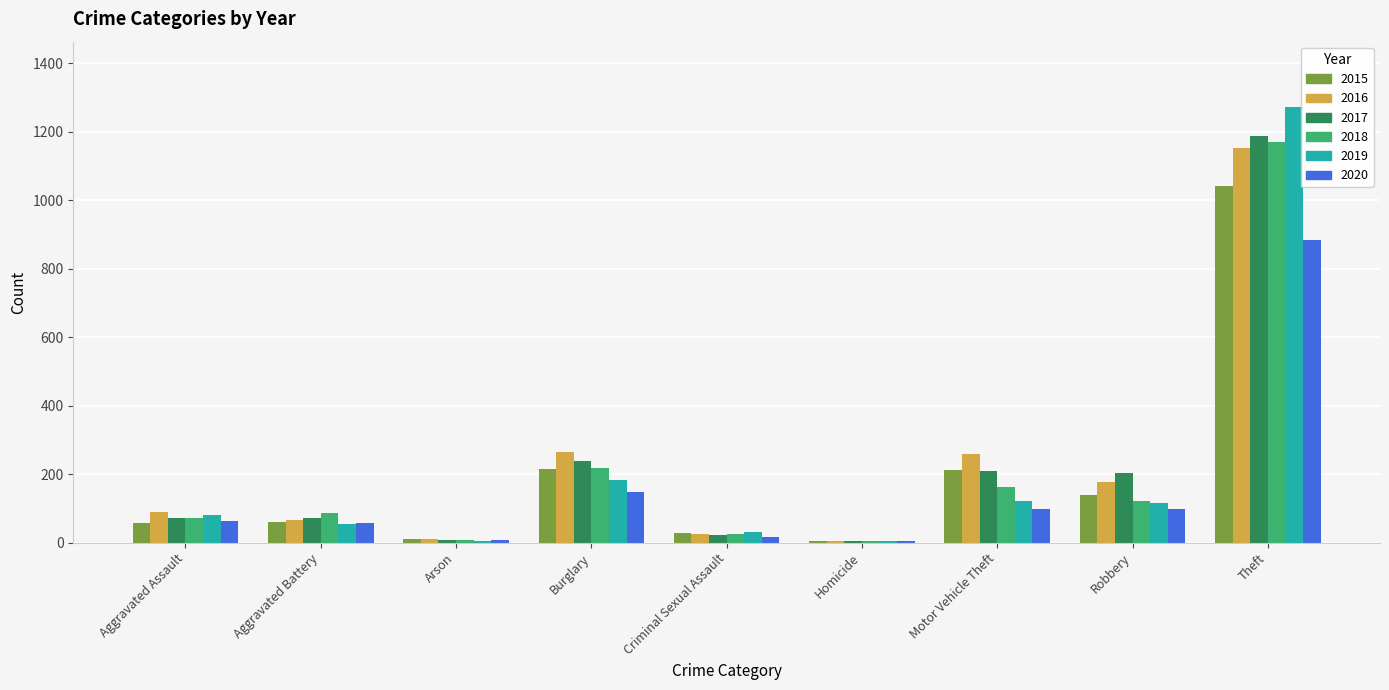

Between Aggravated Assault and Robbery, which series saw the biggest shift?

2017